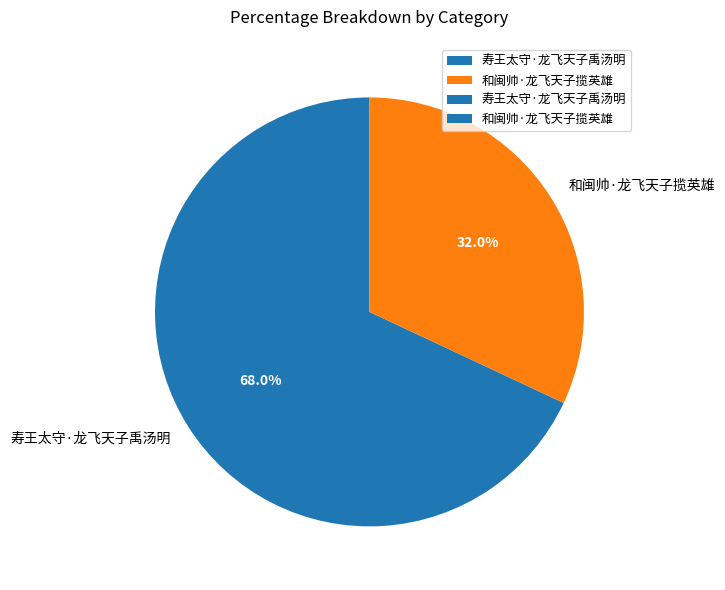

Which slice is the smallest?

和闽帅·龙飞天子揽英雄